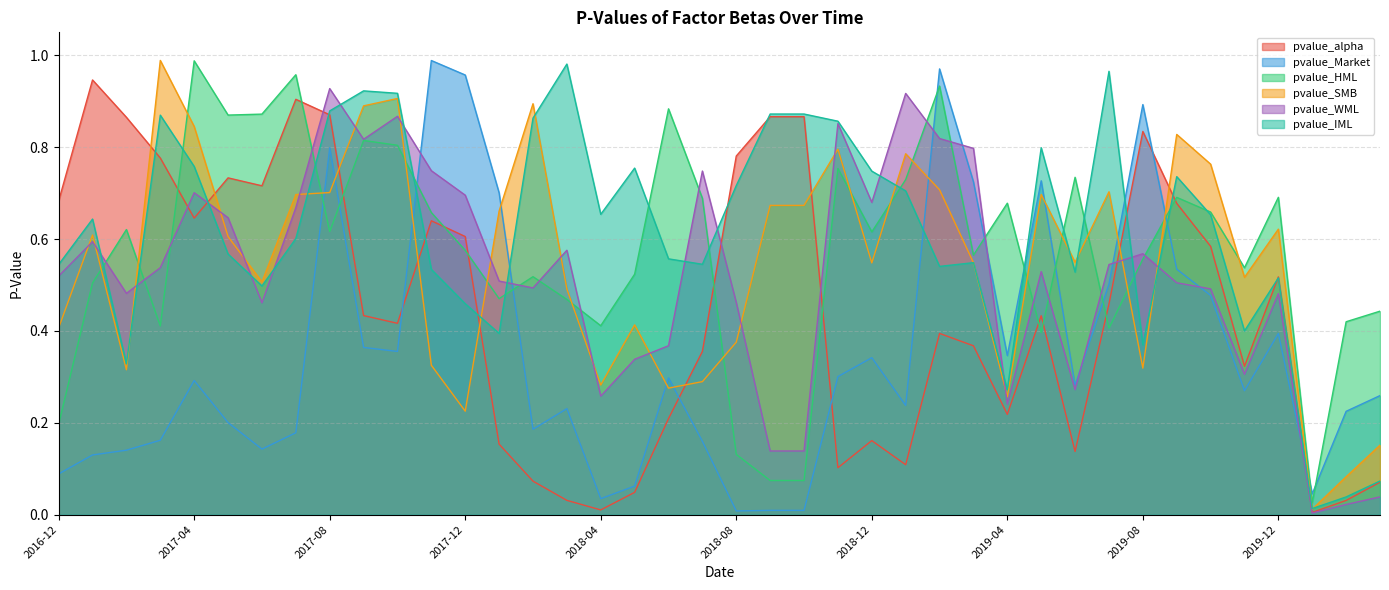

What is the label of the 11th point from the left?

2017-10